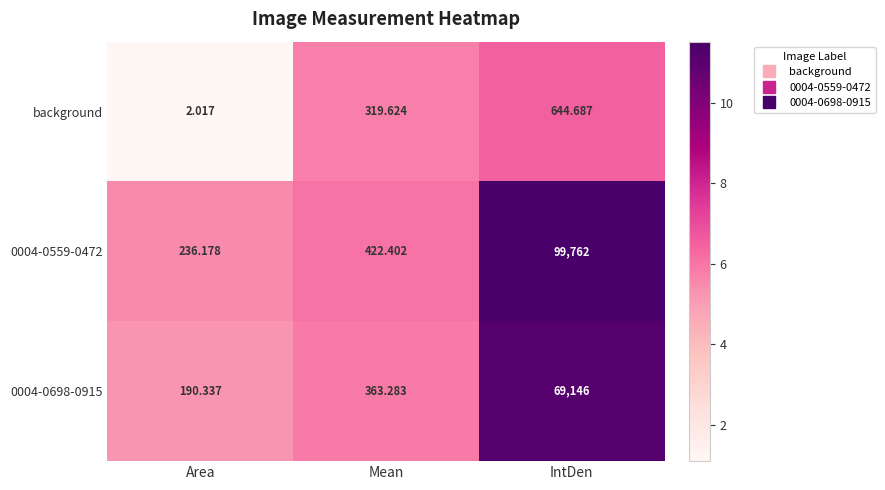

Which series has the largest total across all categories?

0004-0559-0472